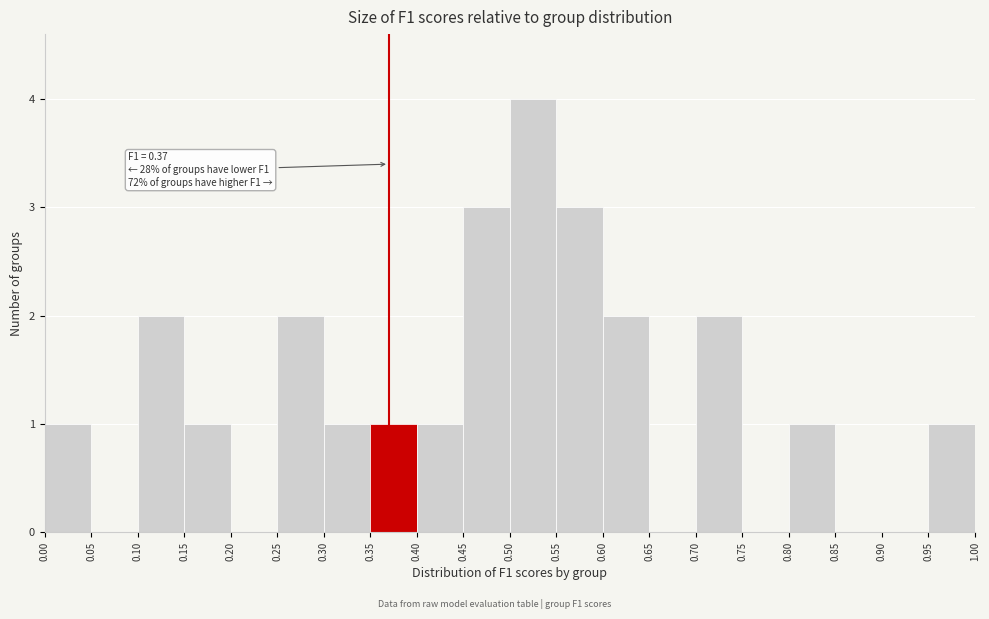

Over which range of the x-axis is the bar tallest?

0.50 to 0.55